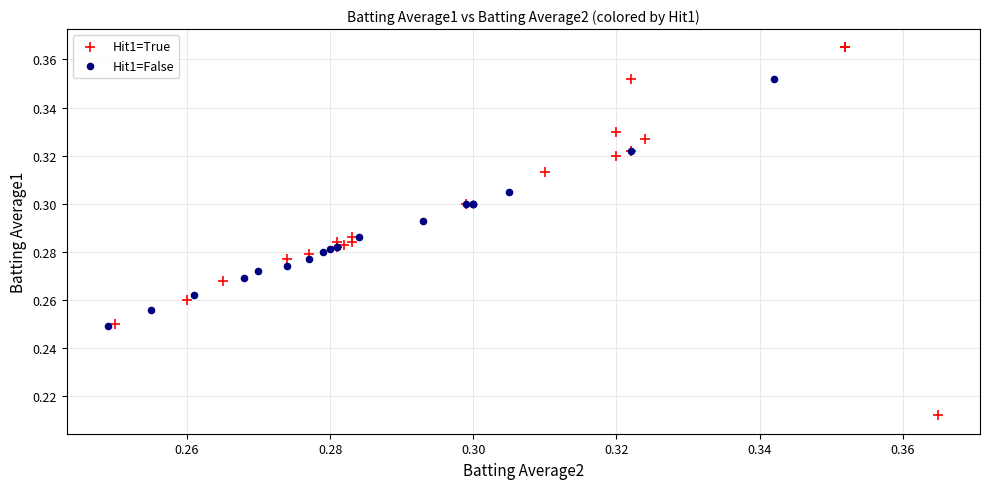

Which series has the largest Y range (max minus min)?

Hit1=True